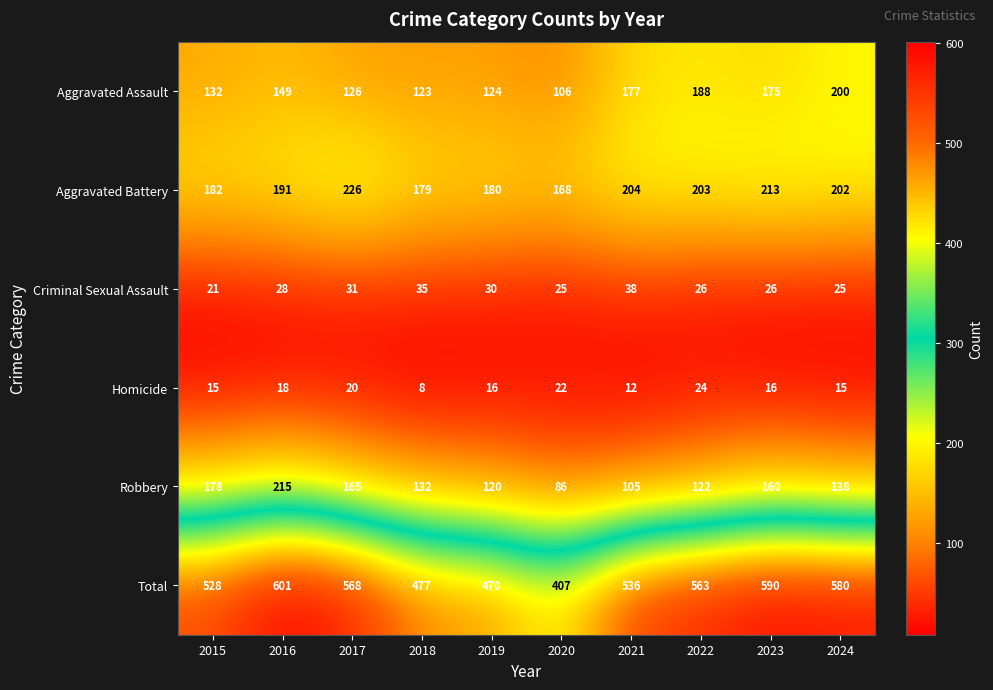

The value of Robbery at 2019 is 120. True or false?

True